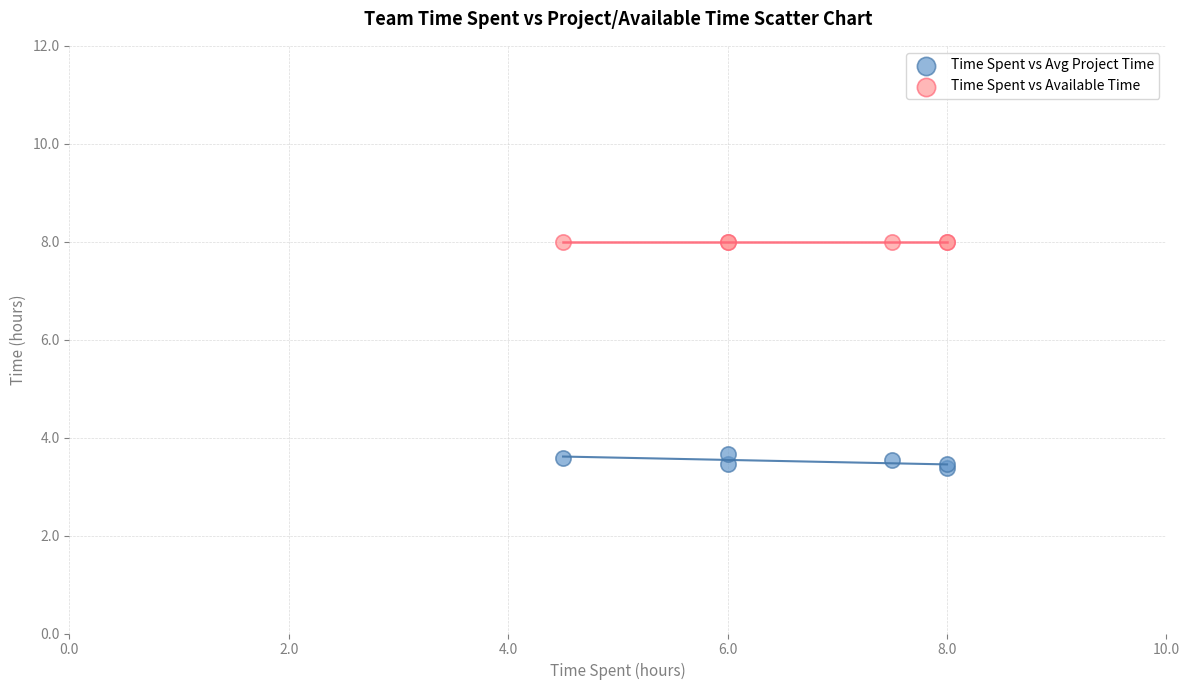

What are all the series names shown in the legend?

Time Spent vs Avg Project Time, Time Spent vs Available Time